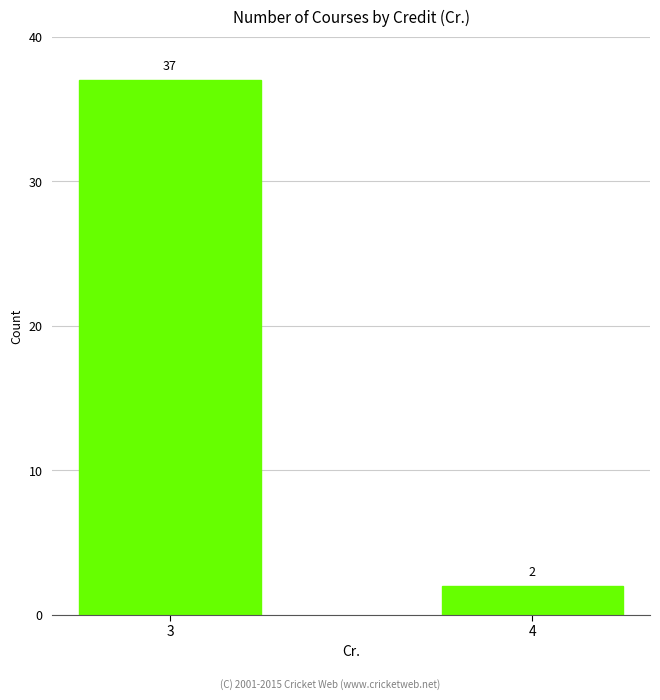

Which label corresponds to the smallest value in the chart?

4